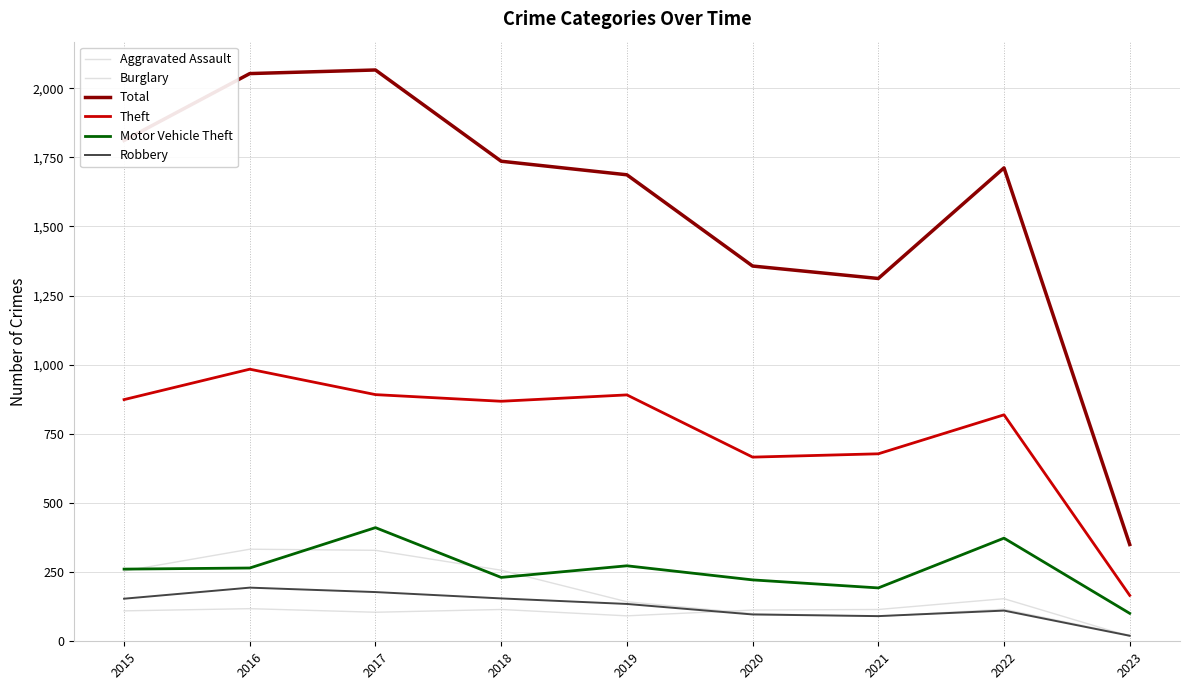

At which label does Theft first exceed 868?

2015